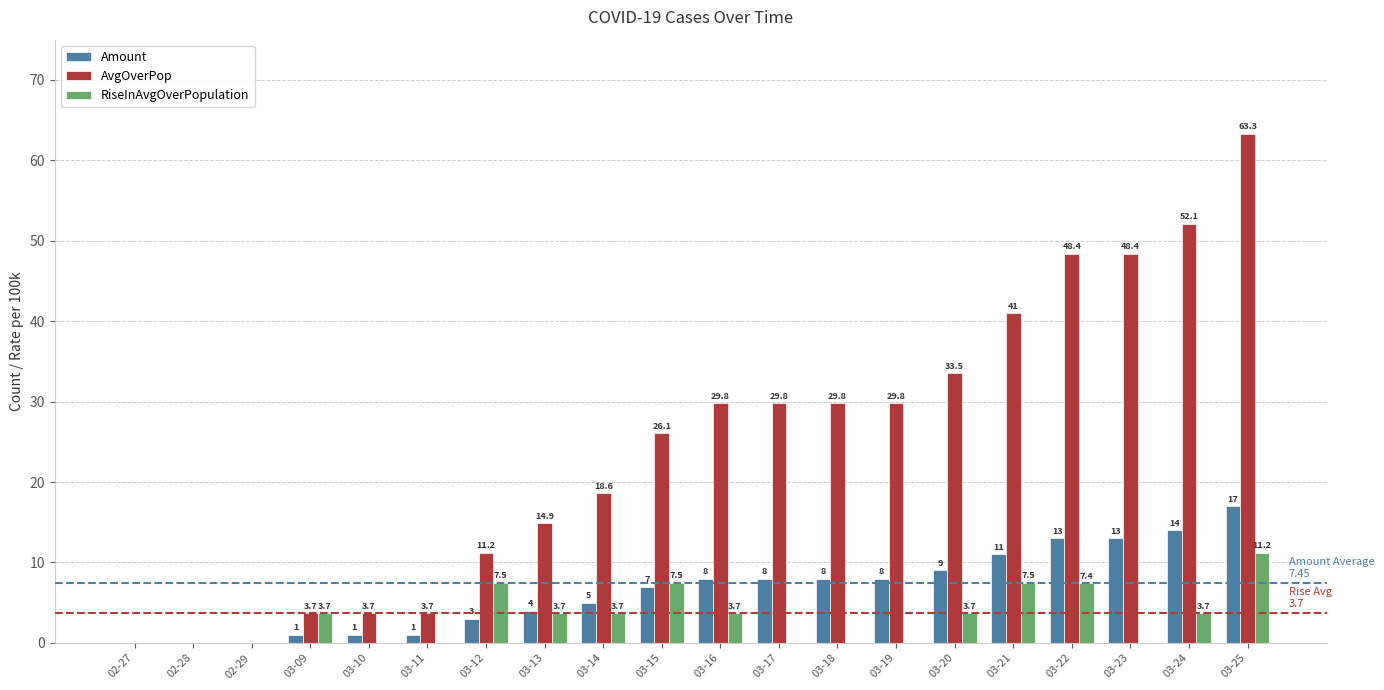

What is the maximum value for RiseInAvgOverPopulation?

11.2